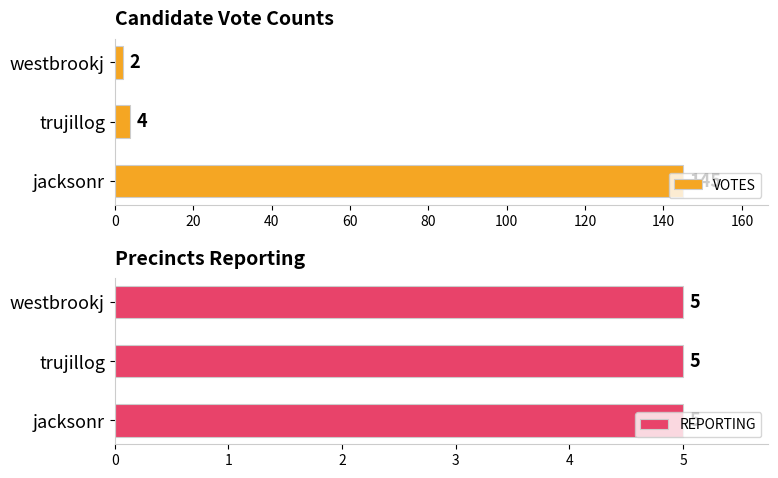

The value of VOTES at jacksonr is 145. True or false?

True